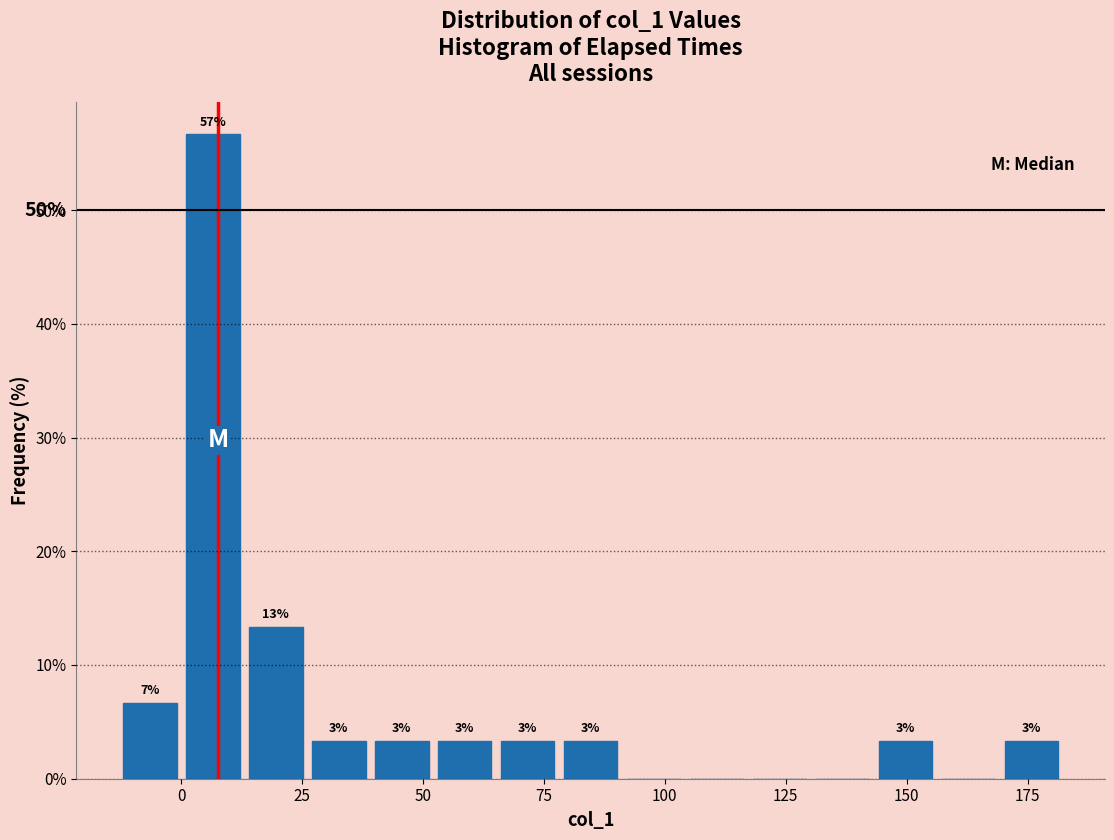

Around what value on the x-axis is the tallest bar? Give the approximate position of its centre, as read against the axis.

5